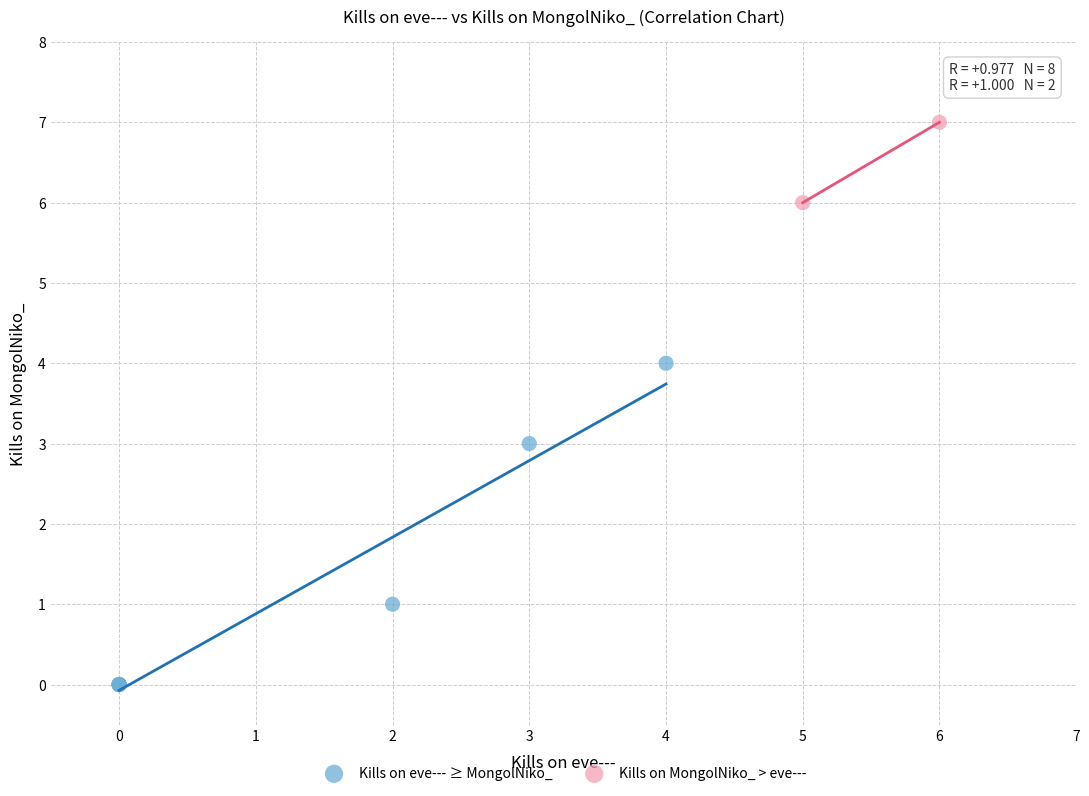

What are all the series names shown in the legend?

Kills on eve--- ≥ MongolNiko_, Kills on MongolNiko_ > eve---